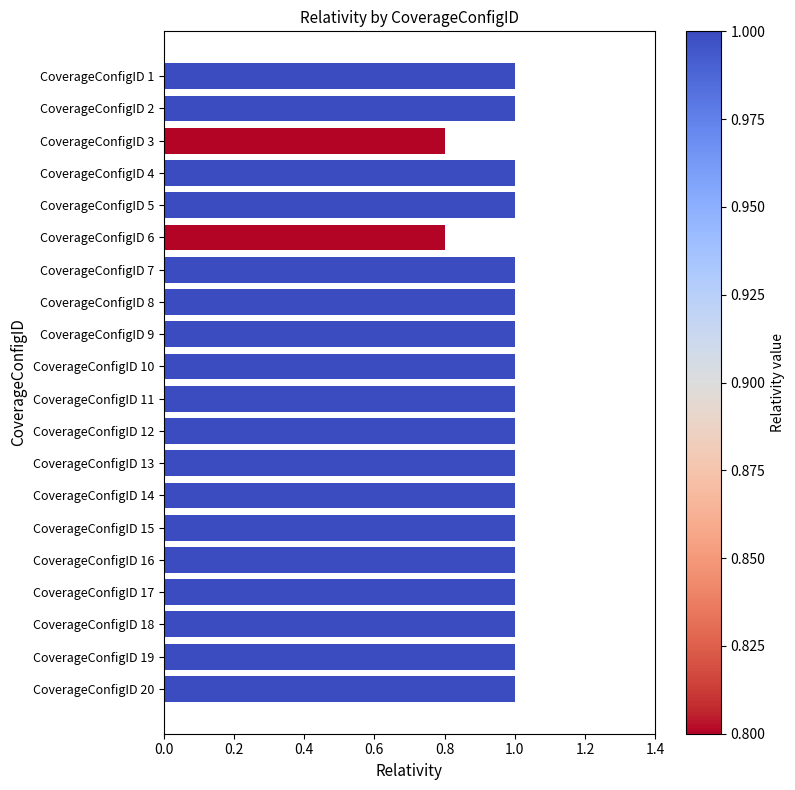

What is the smallest value displayed?

0.8